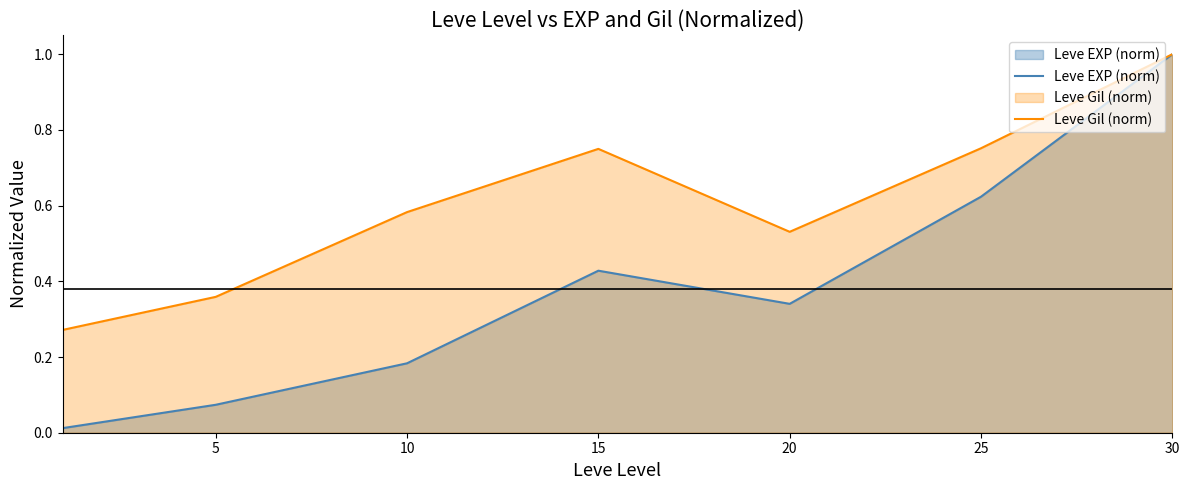

What is the difference between the maximum and second lowest values in the Leve Gil (norm) series?

0.6